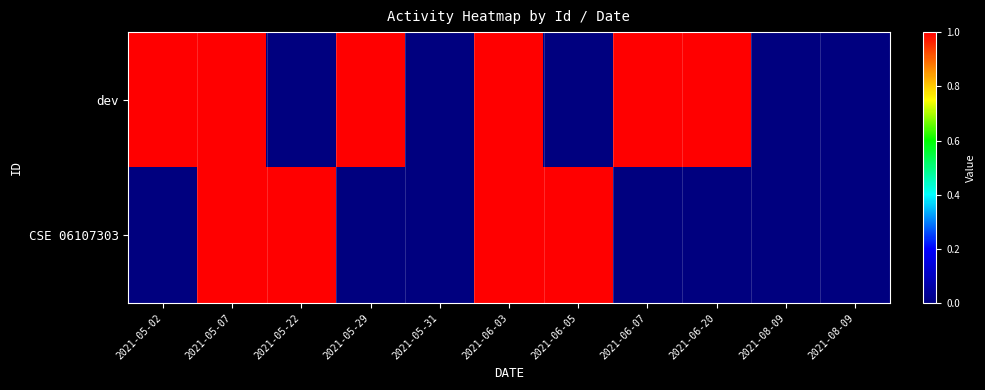

Between 2021-06-05 and 2021-05-29, which is larger?

2021-05-29